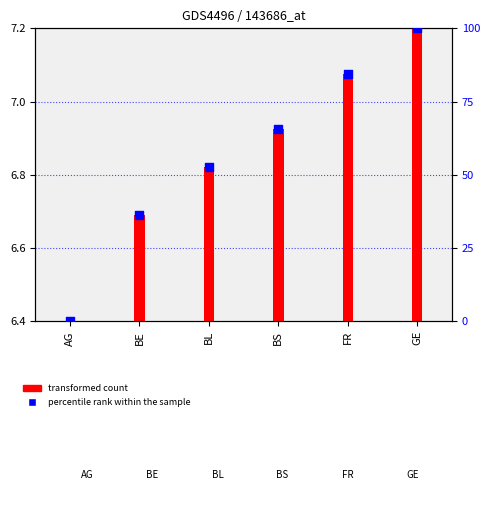

Approximately how many times larger is the value at BS compared to BE?

1.8